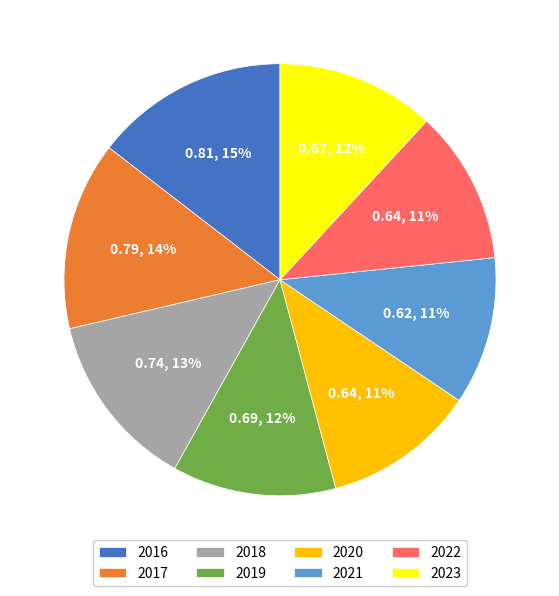

Combined, do 2022 and 2016 account for over 50%?

No